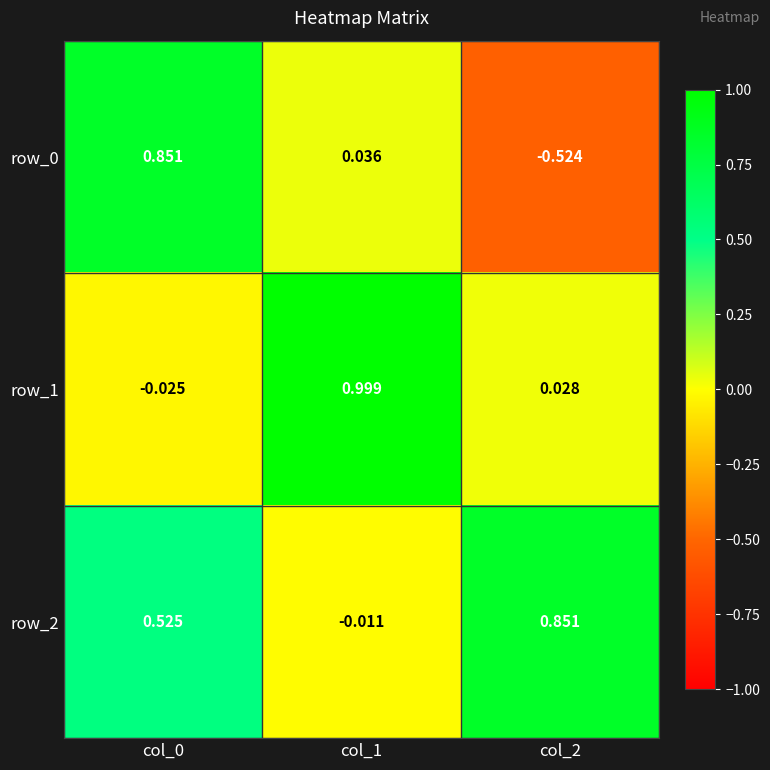

Is the value of row_1 at col_0 greater than the value of row_0 at col_2?

Yes